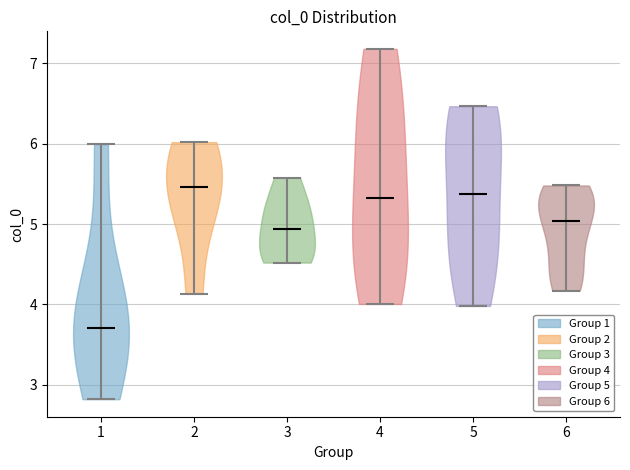

Where does the median line of the violin at x = 4 sit on the y-axis? The values are not printed on the chart, so give them approximately, as read against the axis.

5.3